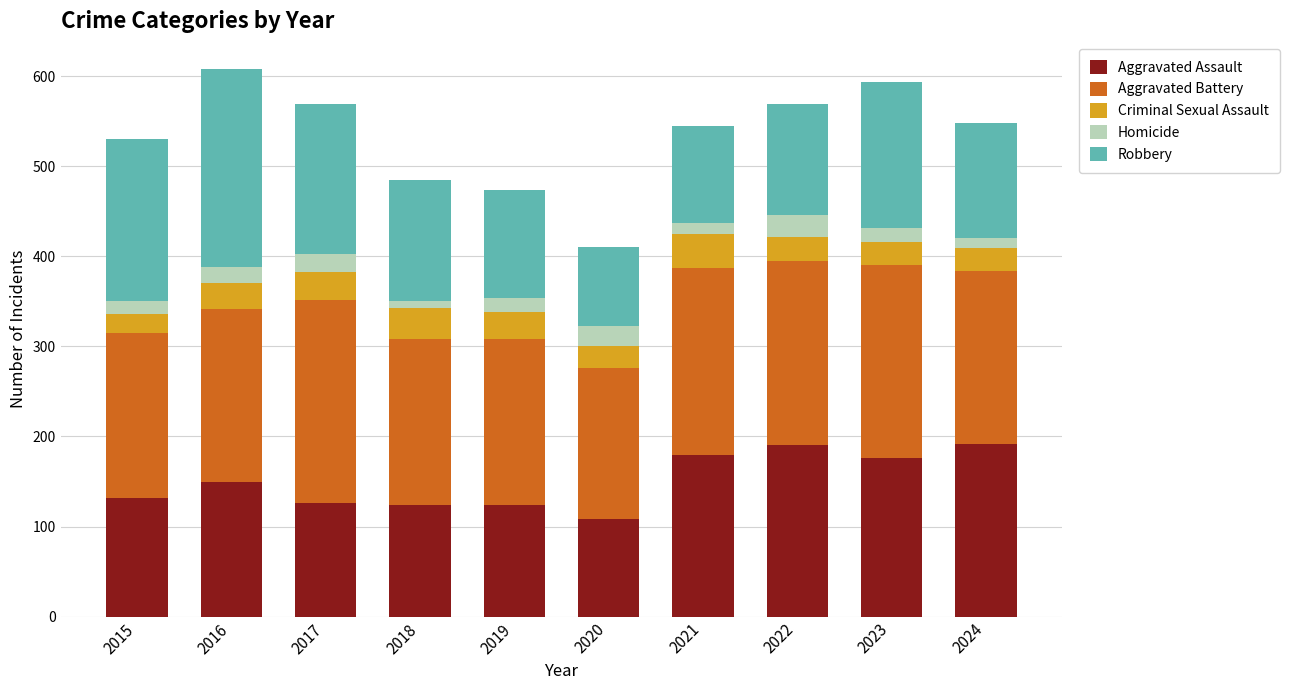

What is the lowest value of the Aggravated Assault series?

108